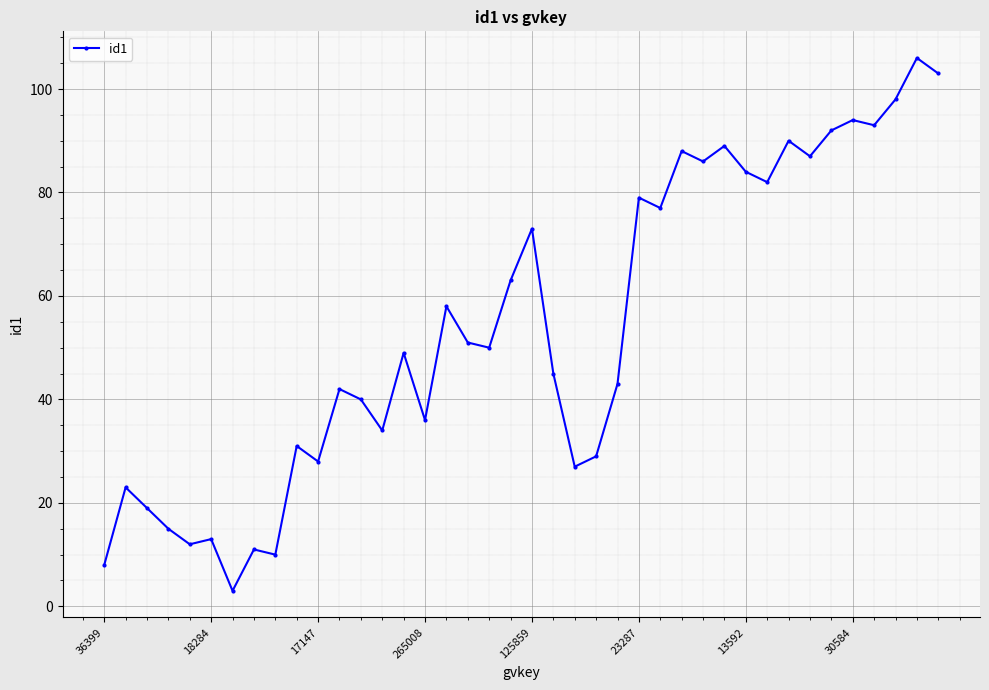

What is the greatest value displayed?

106